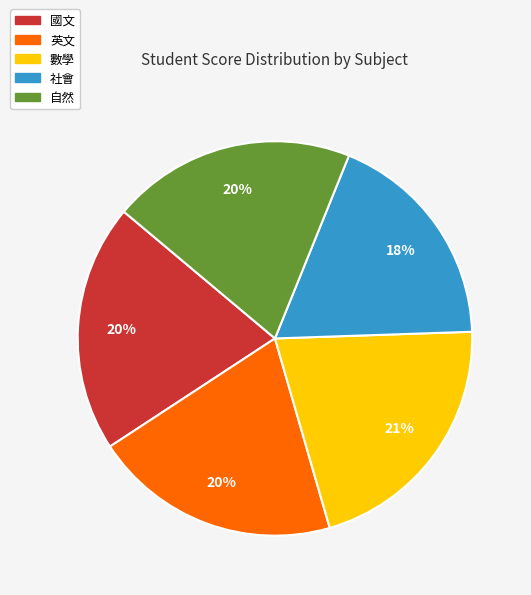

True or false: 自然 accounts for 30% of the total.

False